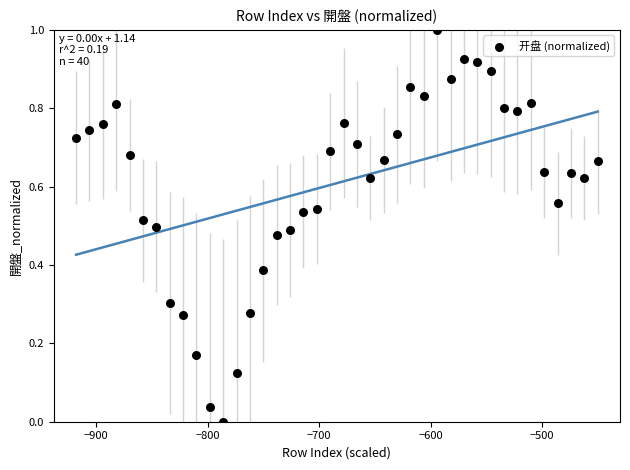

What is the range of Y values (max minus min)?

1.0